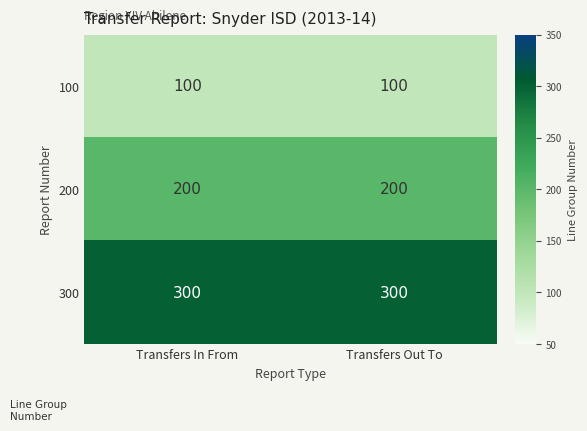

What is the total value across all series at Transfers In From?

600